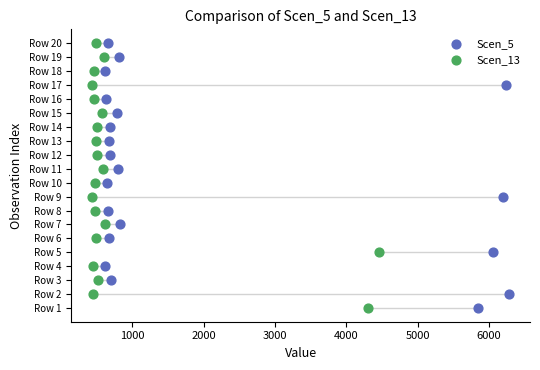

What are all the series names shown in the legend?

Scen_5, Scen_13